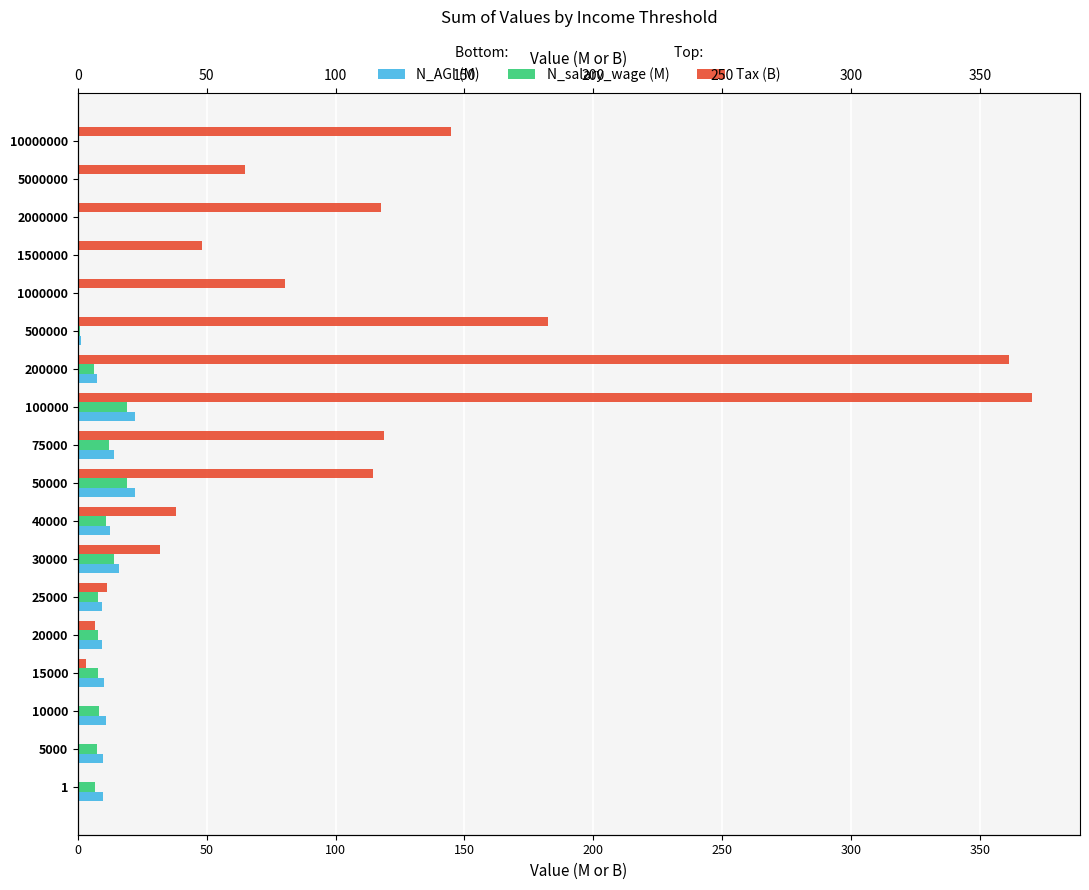

Which series has the largest total across all categories?

Tax (B)